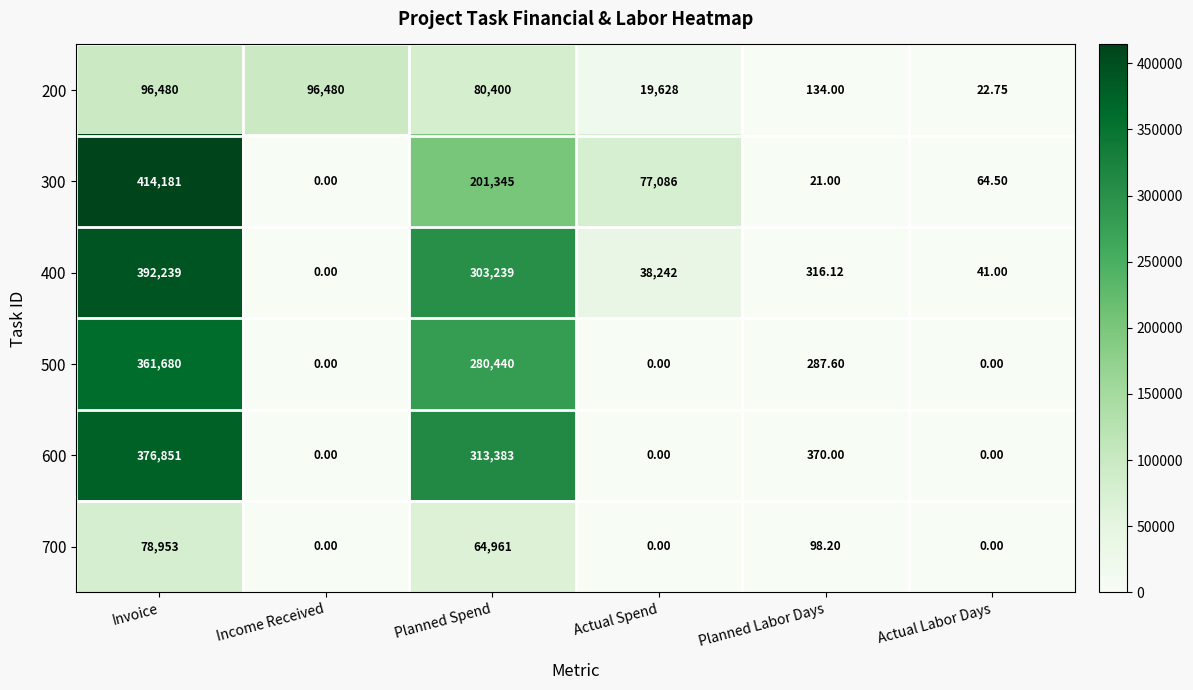

At which label is 400 closest to 196119?

Planned Spend